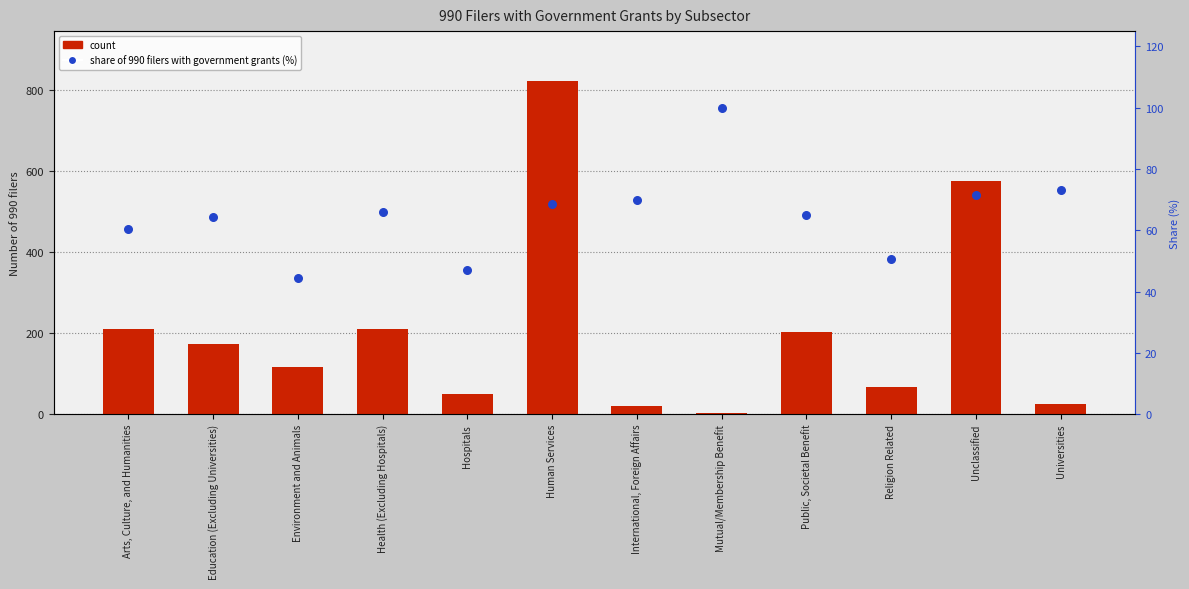

Which series has the largest total across all categories?

count